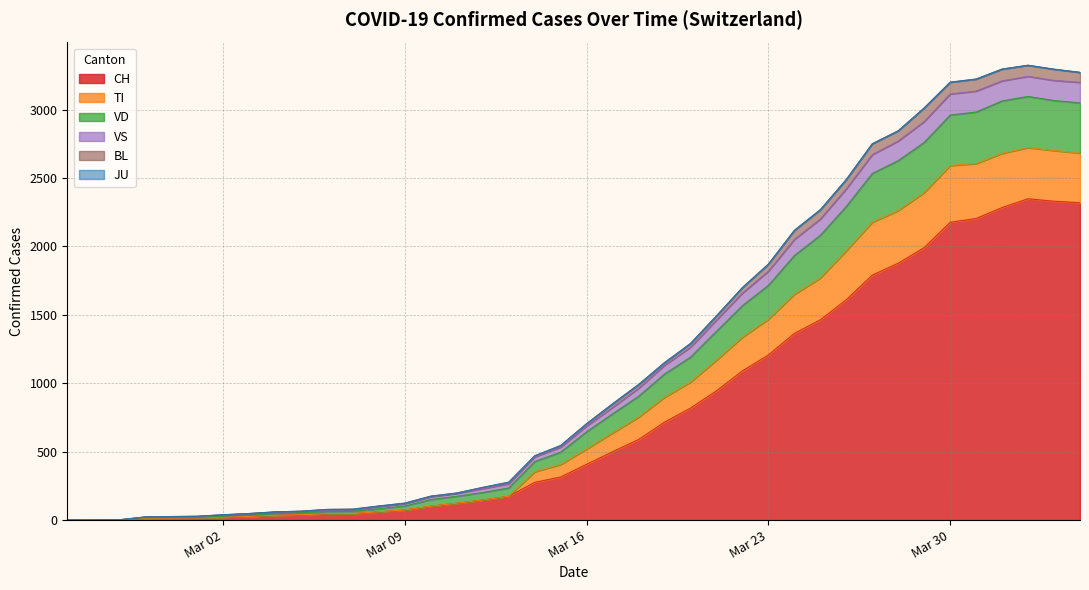

How many lines are shown in the chart?

6